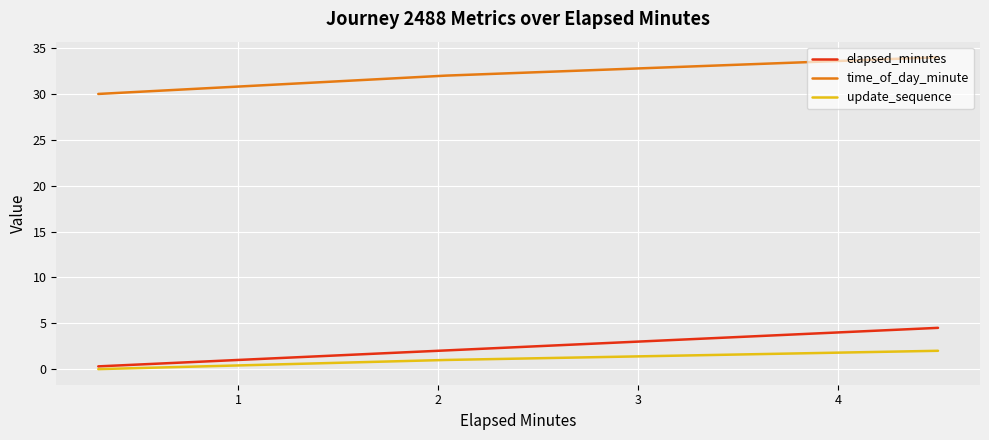

Which series has the largest range (max minus min)?

elapsed_minutes